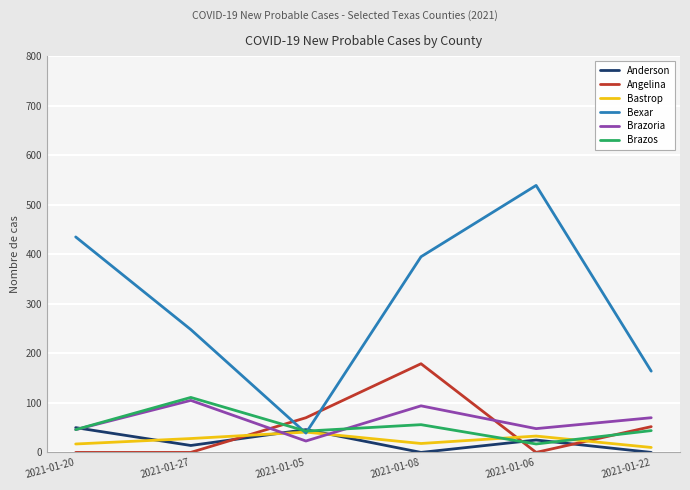

What position from the right is 2021-01-05?

4